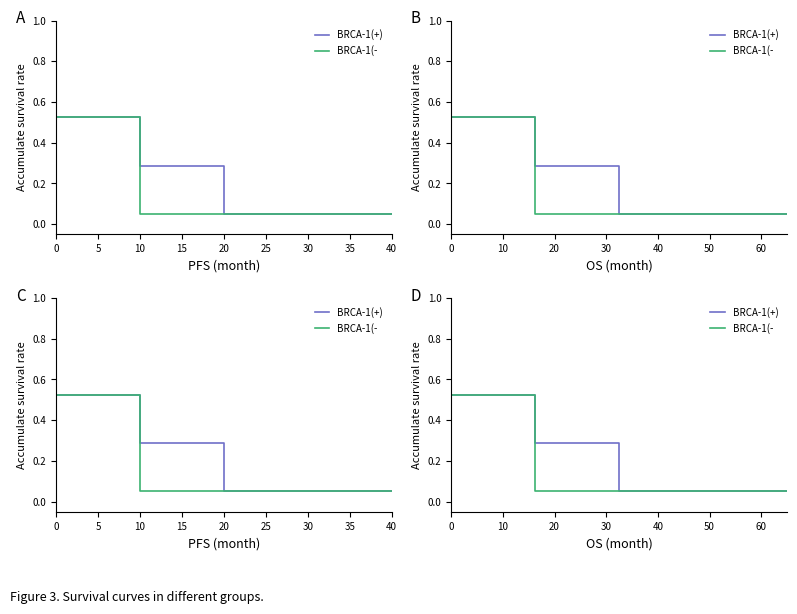

True or false: BRCA-1(- and BRCA-1(+) cross at least once.

False